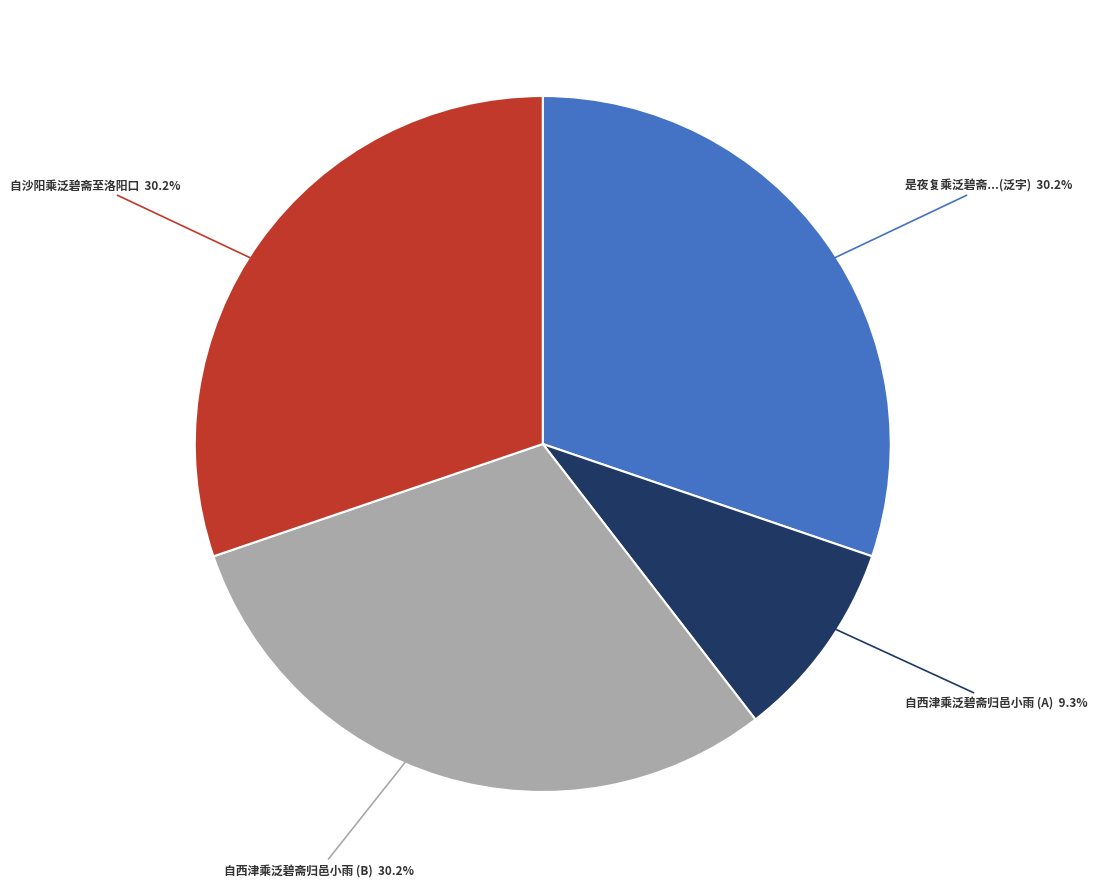

How many segments does this pie chart have?

4